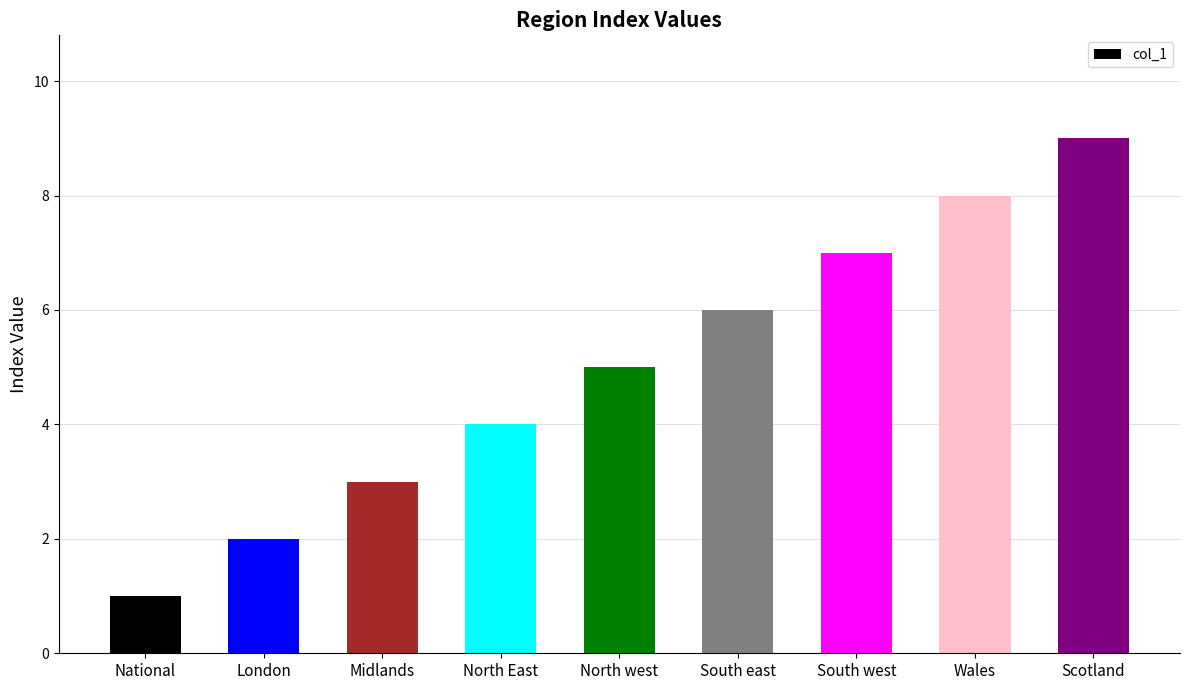

What is the approximate value at Wales?

8